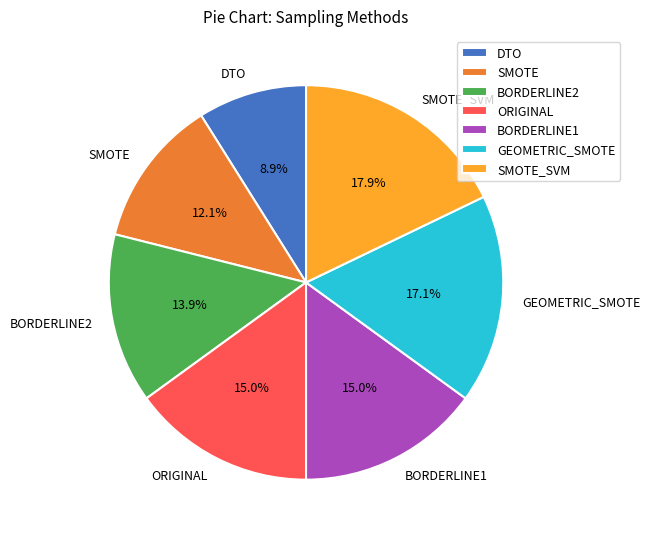

What percentage is the BORDERLINE1 slice, to the nearest percent?

15%